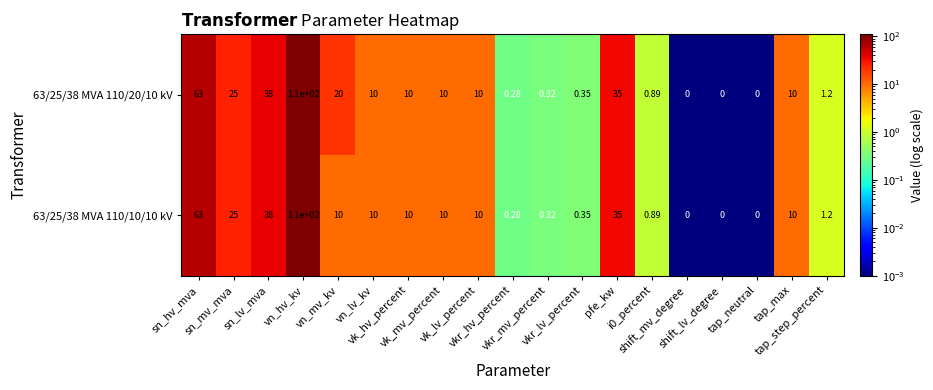

Reading right to left, transcribe all the data shown in this chart.

63/25/38 MVA 110/20/10 kV: tap_step_percent=1.2	tap_max=10.0	tap_neutral=0.0	shift_lv_degree=0.0	shift_mv_degree=0.0	i0_percent=0.9	pfe_kw=35.0	vkr_lv_percent=0.3	vkr_mv_percent=0.3	vkr_hv_percent=0.3	vk_lv_percent=10.0	vk_mv_percent=10.0	vk_hv_percent=10.0	vn_lv_kv=10.0	vn_mv_kv=20.0	vn_hv_kv=110.0	sn_lv_mva=38.0	sn_mv_mva=25.0	sn_hv_mva=63.0
63/25/38 MVA 110/10/10 kV: tap_step_percent=1.2	tap_max=10.0	tap_neutral=0.0	shift_lv_degree=0.0	shift_mv_degree=0.0	i0_percent=0.9	pfe_kw=35.0	vkr_lv_percent=0.3	vkr_mv_percent=0.3	vkr_hv_percent=0.3	vk_lv_percent=10.0	vk_mv_percent=10.0	vk_hv_percent=10.0	vn_lv_kv=10.0	vn_mv_kv=10.0	vn_hv_kv=110.0	sn_lv_mva=38.0	sn_mv_mva=25.0	sn_hv_mva=63.0